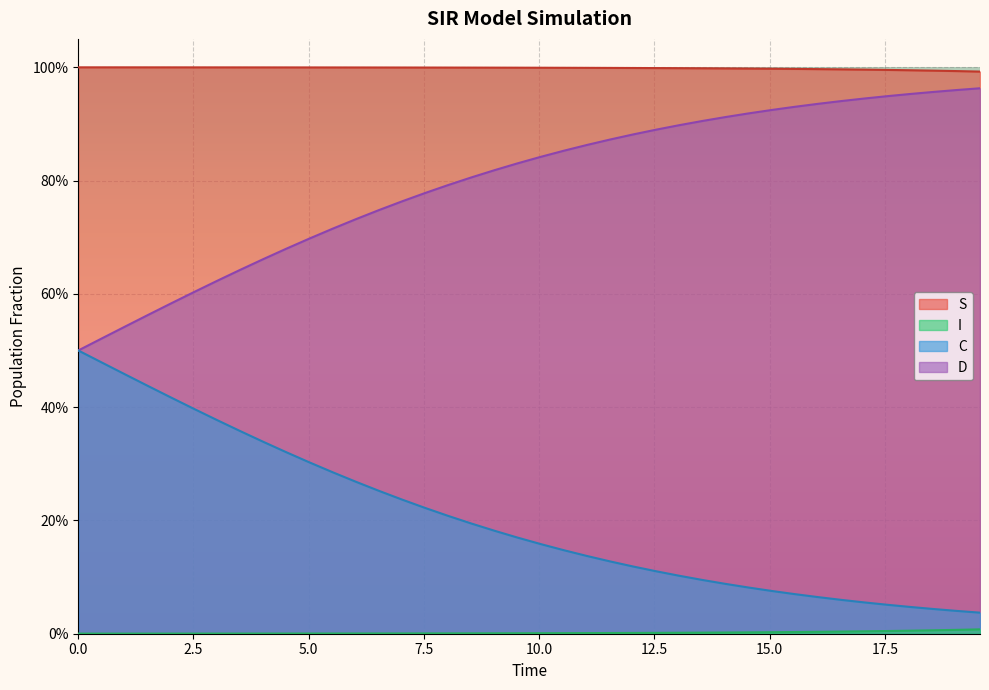

True or false: S and C cross at least once.

False